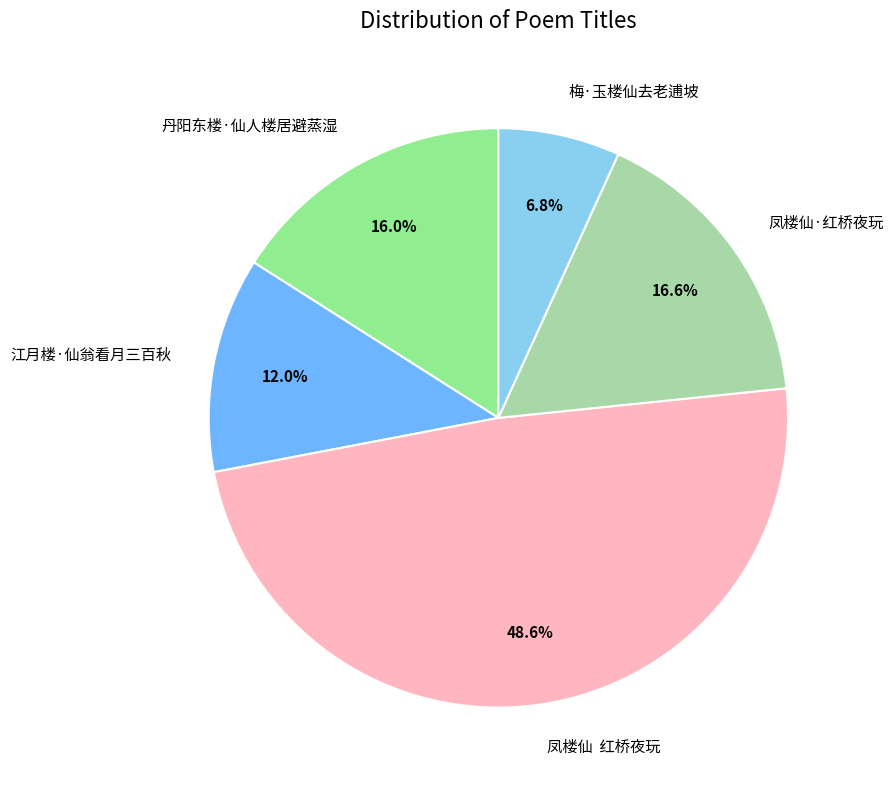

True or false: 凤楼仙·红桥夜玩 accounts for 17% of the total.

True